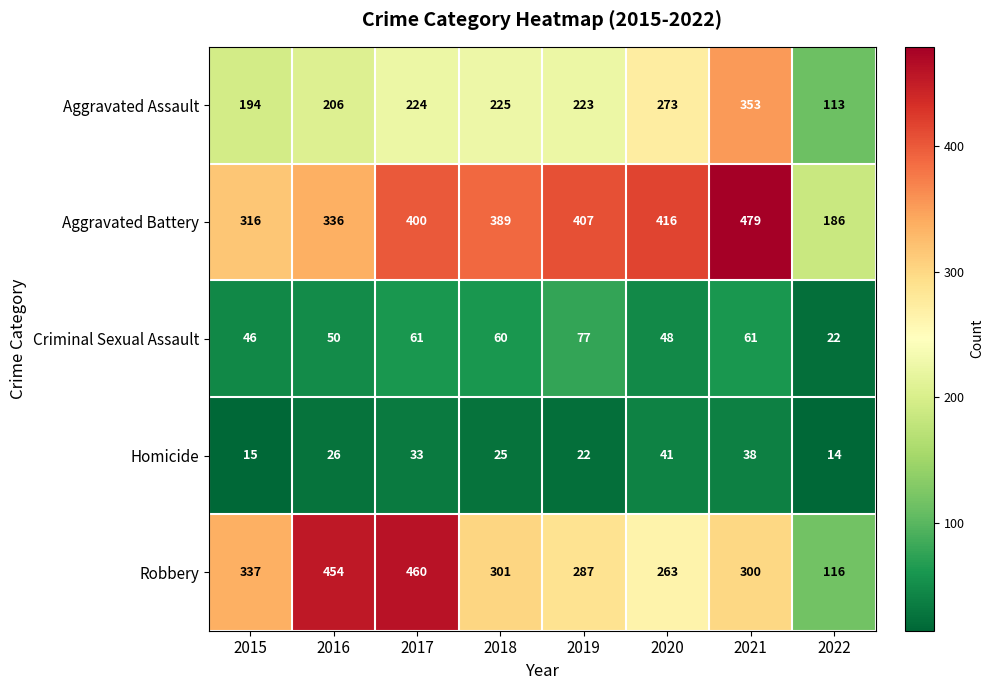

Between 2017 and 2020, which series saw the biggest shift?

Robbery